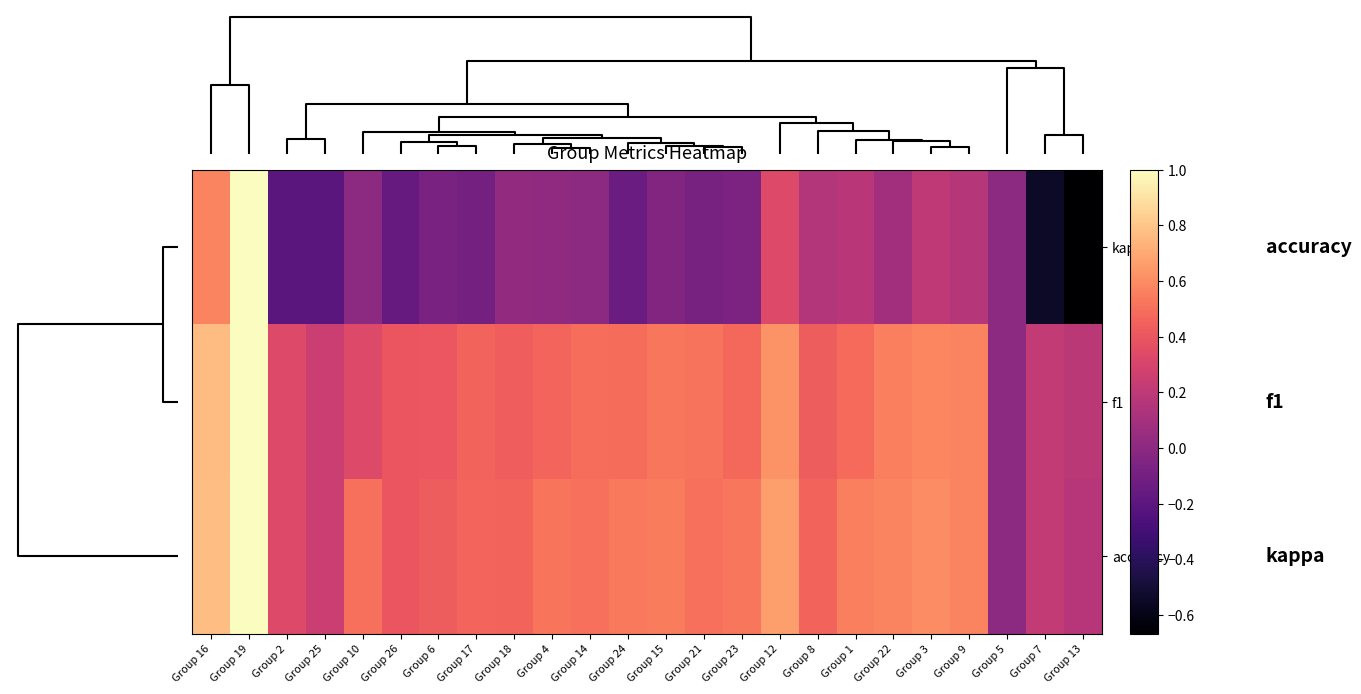

Reading right to left, list all the values displayed in this chart.

kappa: Group 13=-0.7	Group 7=-0.5	Group 5=0.0	Group 9=0.2	Group 3=0.2	Group 22=0.1	Group 1=0.2	Group 8=0.2	Group 12=0.3	Group 23=-0.1	Group 21=-0.1	Group 15=-0.0	Group 24=-0.1	Group 14=0.0	Group 4=0.0	Group 18=0.0	Group 17=-0.1	Group 6=-0.1	Group 26=-0.2	Group 10=0.0	Group 25=-0.2	Group 2=-0.2	Group 19=1.0	Group 16=0.6
f1: Group 13=0.2	Group 7=0.2	Group 5=0.0	Group 9=0.6	Group 3=0.6	Group 22=0.6	Group 1=0.5	Group 8=0.4	Group 12=0.6	Group 23=0.5	Group 21=0.5	Group 15=0.5	Group 24=0.5	Group 14=0.5	Group 4=0.5	Group 18=0.4	Group 17=0.5	Group 6=0.4	Group 26=0.4	Group 10=0.3	Group 25=0.2	Group 2=0.3	Group 19=1.0	Group 16=0.8
accuracy: Group 13=0.2	Group 7=0.2	Group 5=0.0	Group 9=0.6	Group 3=0.6	Group 22=0.6	Group 1=0.6	Group 8=0.5	Group 12=0.7	Group 23=0.5	Group 21=0.5	Group 15=0.5	Group 24=0.5	Group 14=0.5	Group 4=0.5	Group 18=0.5	Group 17=0.5	Group 6=0.4	Group 26=0.4	Group 10=0.5	Group 25=0.2	Group 2=0.3	Group 19=1.0	Group 16=0.8